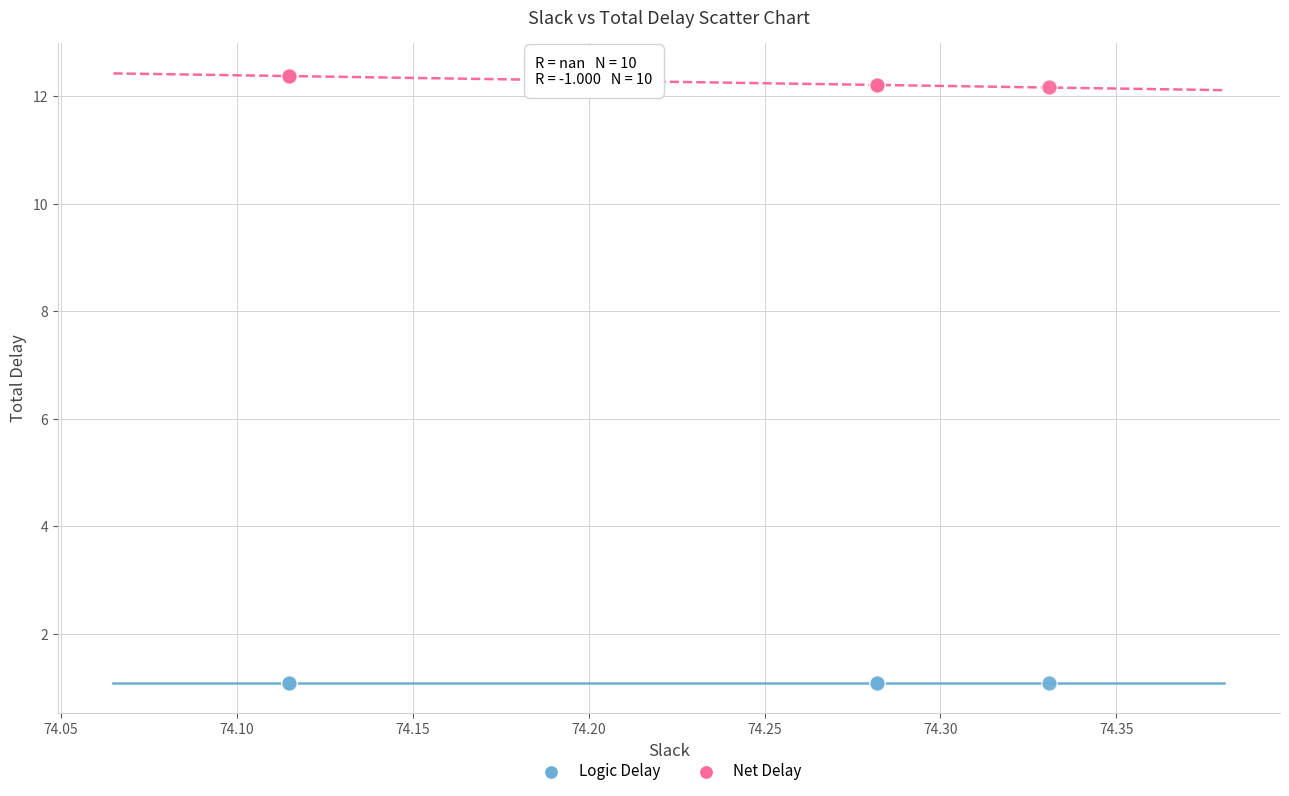

Which series contains the highest Y value?

Net Delay